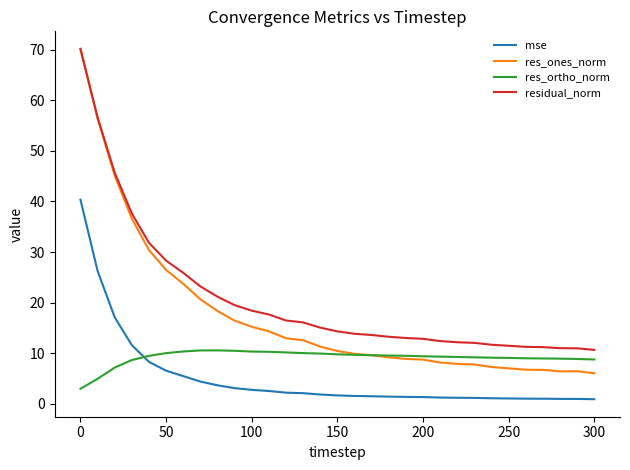

What is the smallest value displayed?

0.9